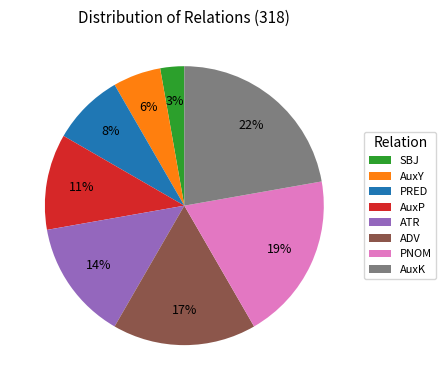

How many segments does this pie chart have?

8